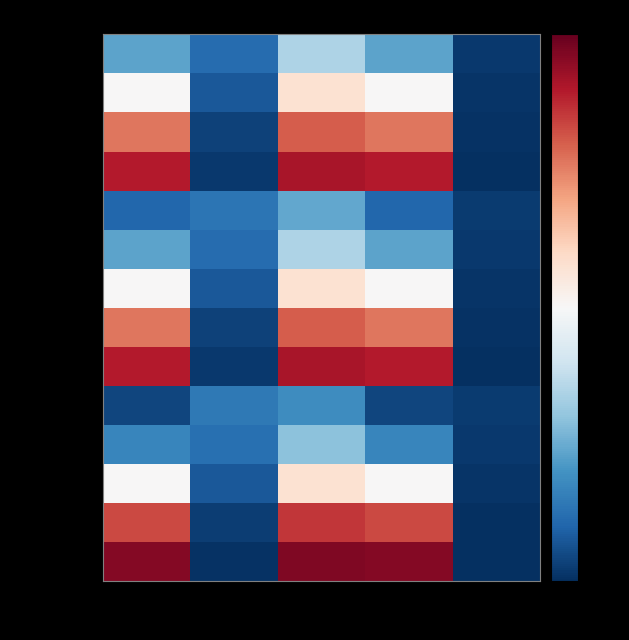

Reading left to right, what are all the values shown in this chart?

Liability Strength1: False+=0.2	False-=-0.2	False+-=0.2	False+^2=0.2	False-^2=-0.2
Liability Strength2: False+=0.1	False-=-0.2	False+-=0.1	False+^2=0.1	False-^2=-0.2
Liability Strength3: False+=0.0	False-=-0.2	False+-=0.0	False+^2=0.0	False-^2=-0.2
Liability Strength4: False+=-0.1	False-=-0.2	False+-=-0.1	False+^2=-0.1	False-^2=-0.2
Liability Strength5: False+=-0.2	False-=-0.1	False+-=-0.1	False+^2=-0.2	False-^2=-0.2
PLiabilitySignal1: False+=0.2	False-=-0.2	False+-=0.2	False+^2=0.2	False-^2=-0.2
PLiabilitySignal2: False+=0.1	False-=-0.2	False+-=0.1	False+^2=0.1	False-^2=-0.2
PLiabilitySignal3: False+=0.0	False-=-0.2	False+-=0.0	False+^2=0.0	False-^2=-0.2
PLiabilitySignal4: False+=-0.1	False-=-0.2	False+-=-0.1	False+^2=-0.1	False-^2=-0.2
PLiabilitySignal5: False+=-0.2	False-=-0.1	False+-=-0.1	False+^2=-0.2	False-^2=-0.2
DLiabilitySignal1: False+=0.2	False-=-0.2	False+-=0.2	False+^2=0.2	False-^2=-0.2
DLiabilitySignal2: False+=0.1	False-=-0.2	False+-=0.1	False+^2=0.1	False-^2=-0.2
DLiabilitySignal3: False+=0.0	False-=-0.2	False+-=0.0	False+^2=0.0	False-^2=-0.2
DLiabilitySignal4: False+=-0.1	False-=-0.2	False+-=-0.1	False+^2=-0.1	False-^2=-0.2